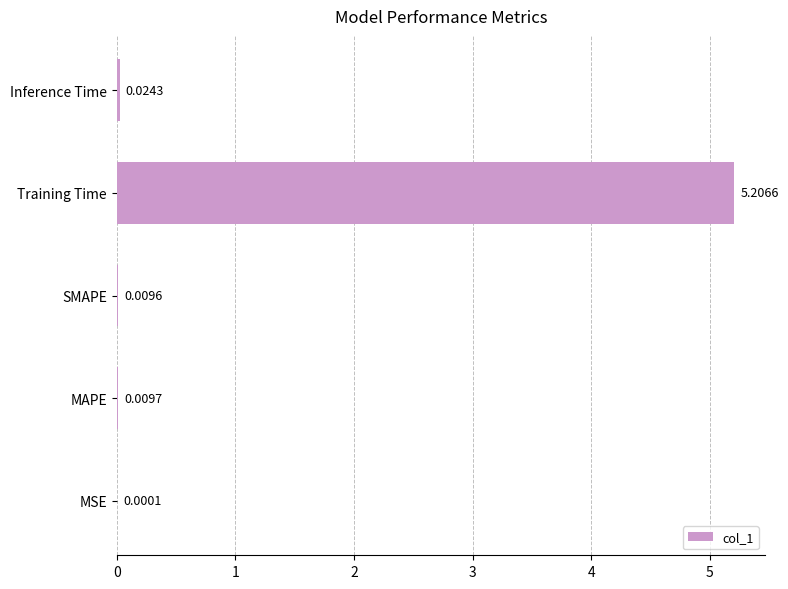

What is the change in value from Training Time to Inference Time?

-5.2